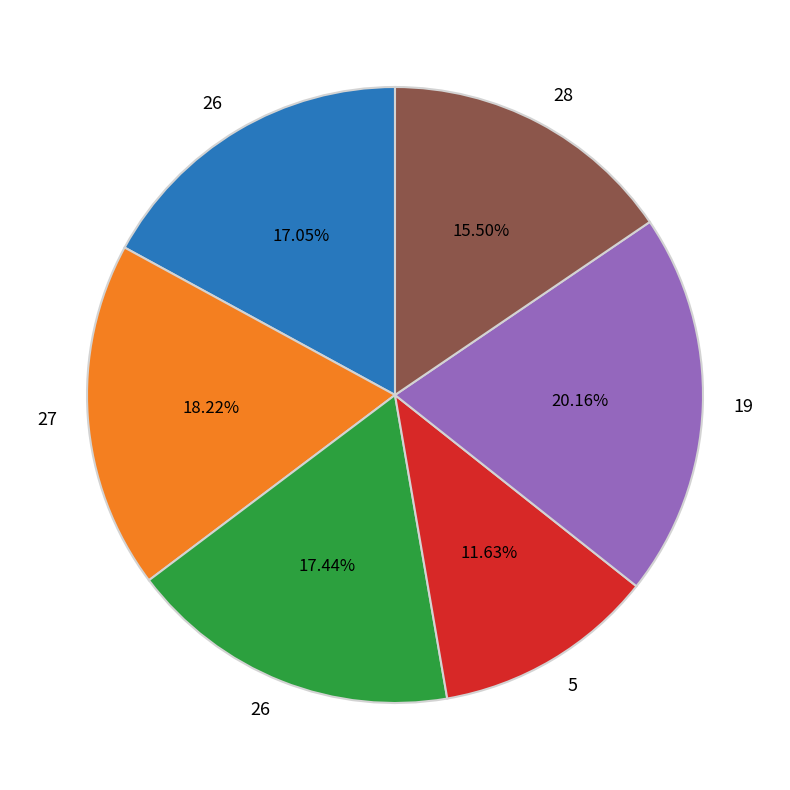

Is there a majority slice in this chart?

No